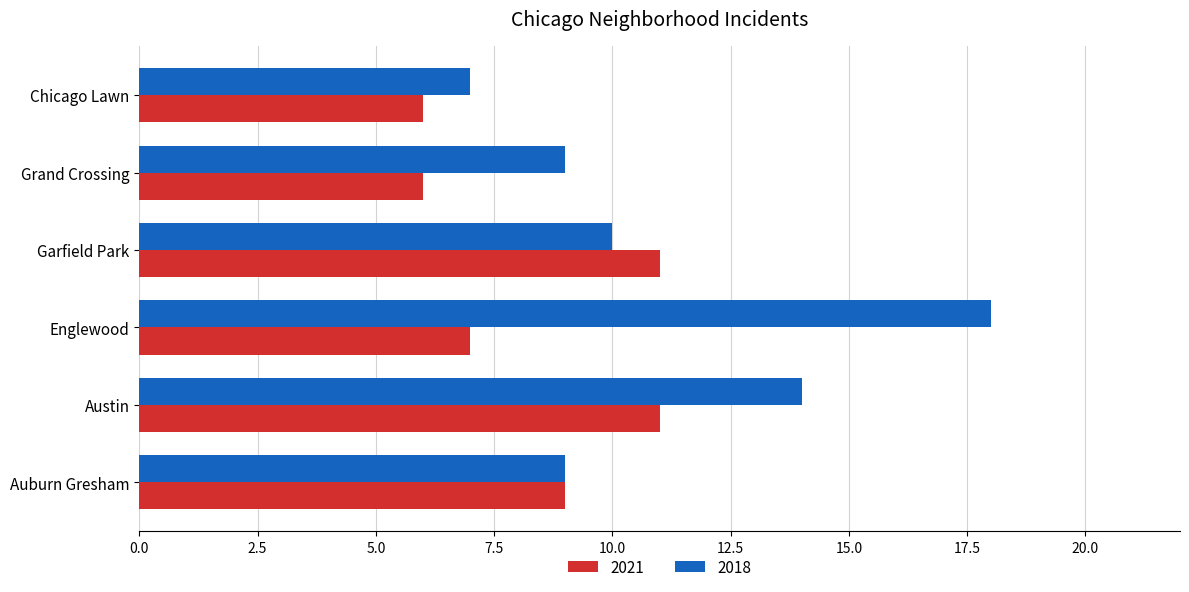

What value does the 2021 series have at Chicago Lawn?

6